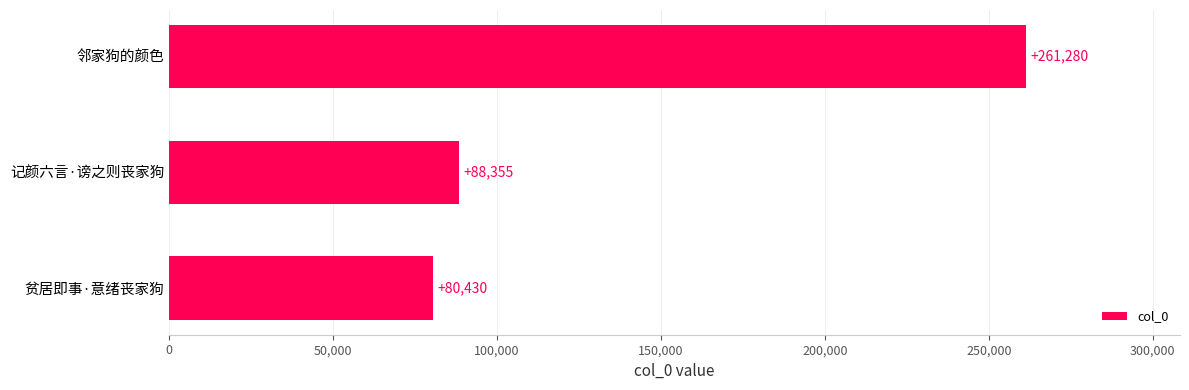

Reading bottom to top, transcribe all the data shown in this chart.

80430	88355	261280